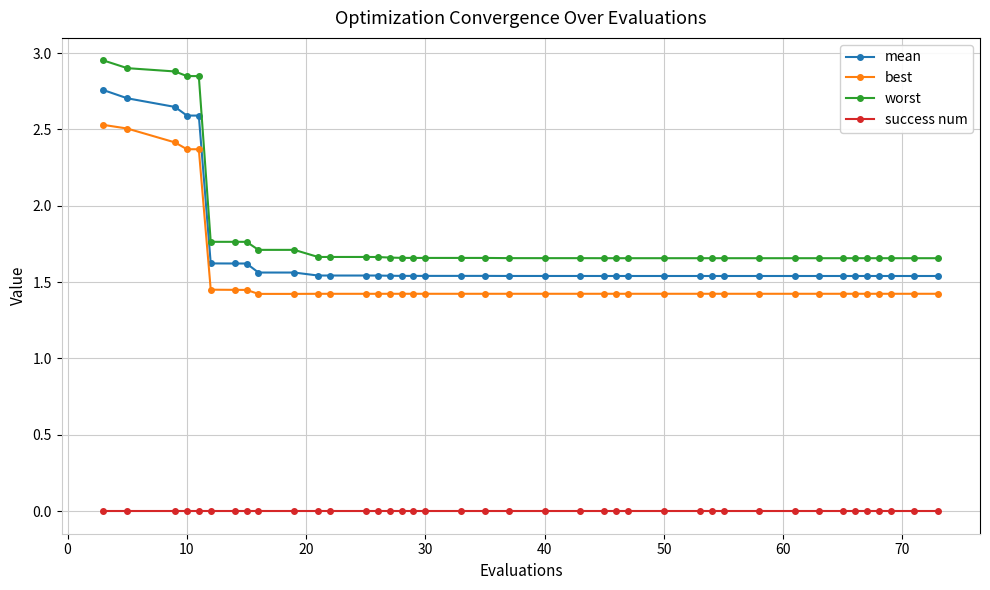

At how many categories does at least one series exceed 1?

40